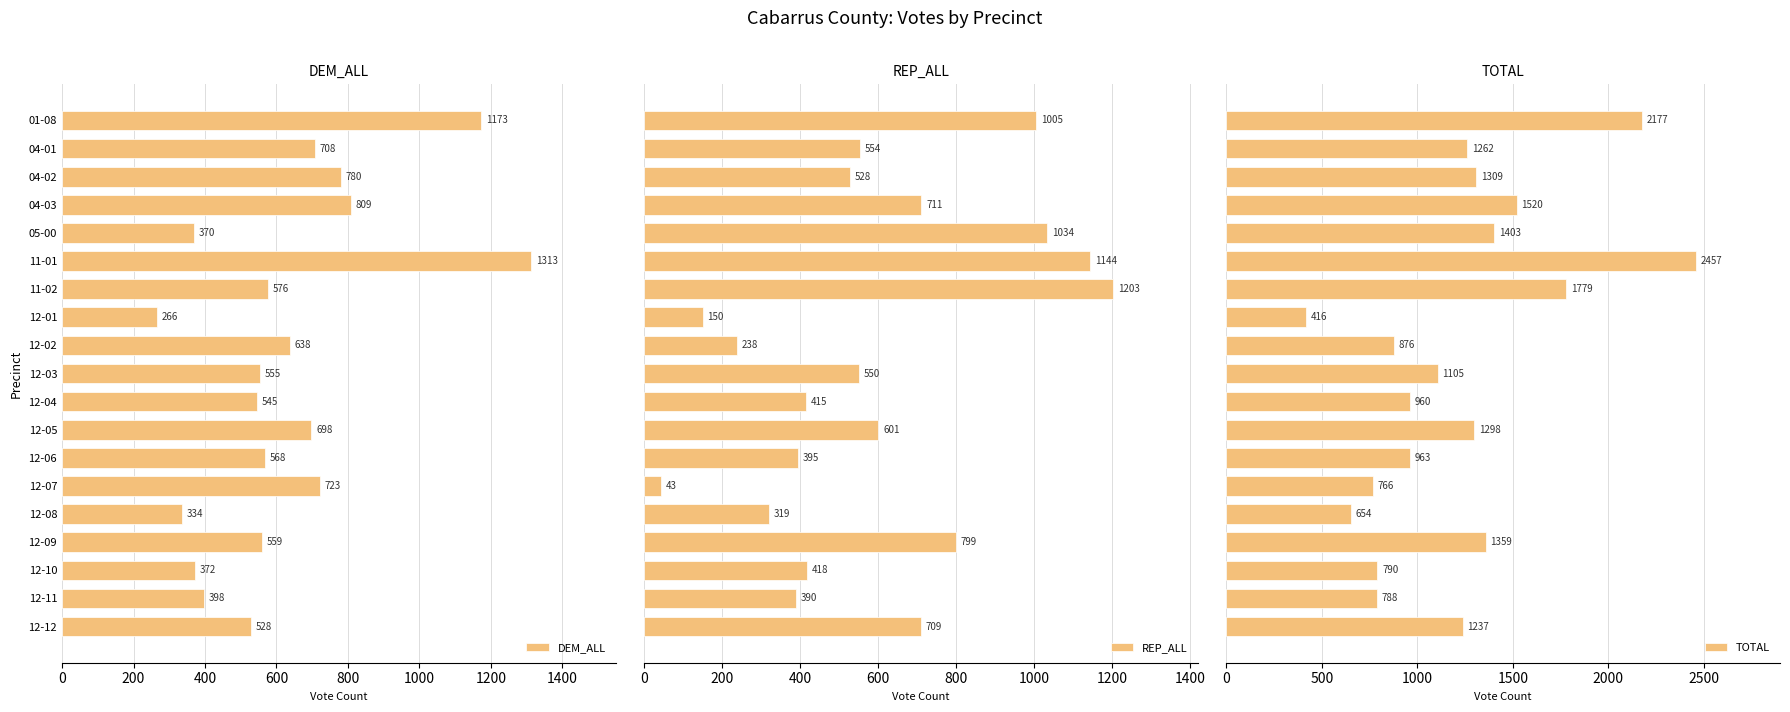

How many values in the REP_ALL series exceed 550?

10